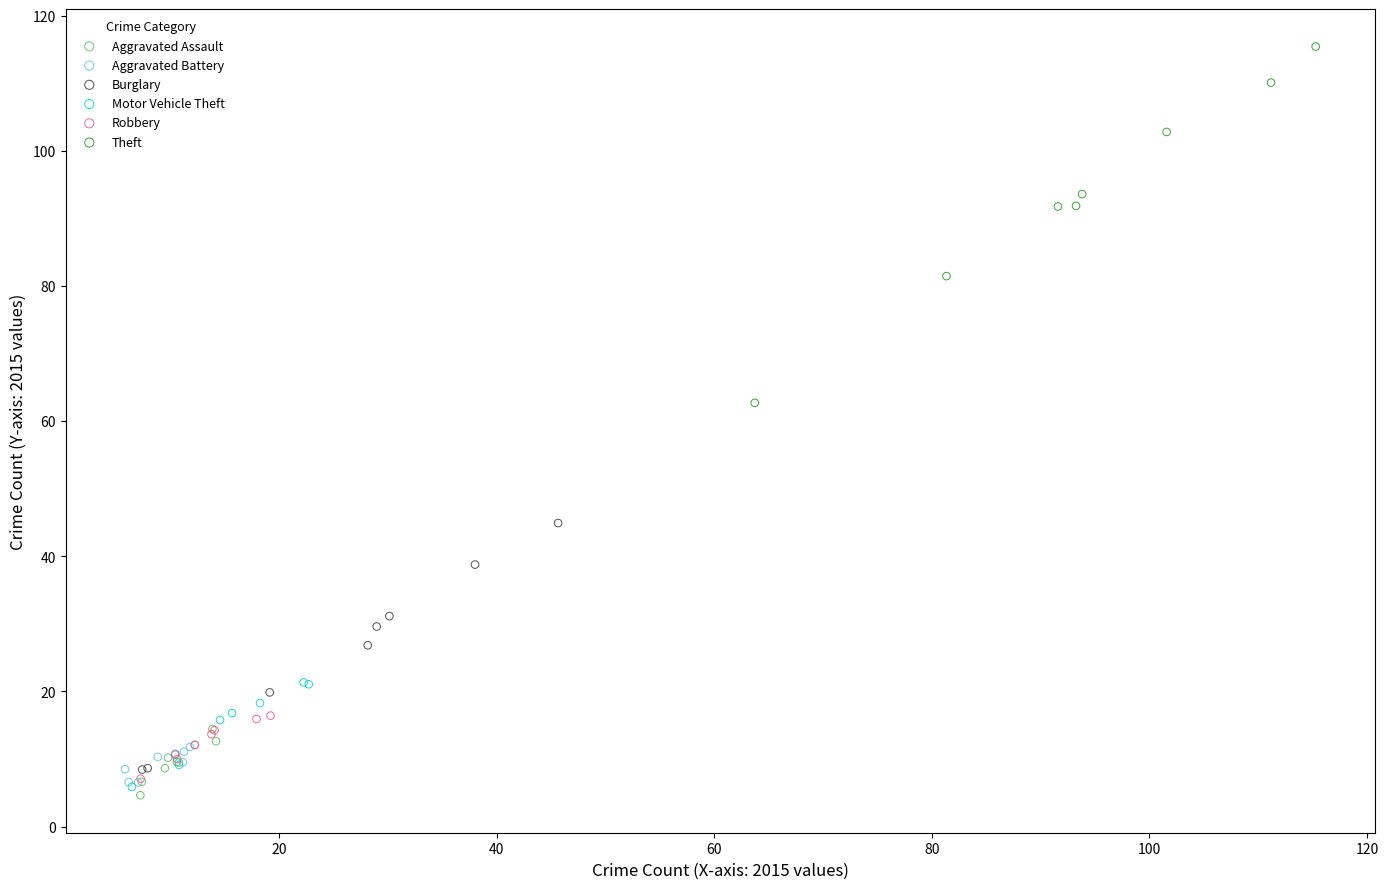

Which series has the largest Y range (max minus min)?

Theft